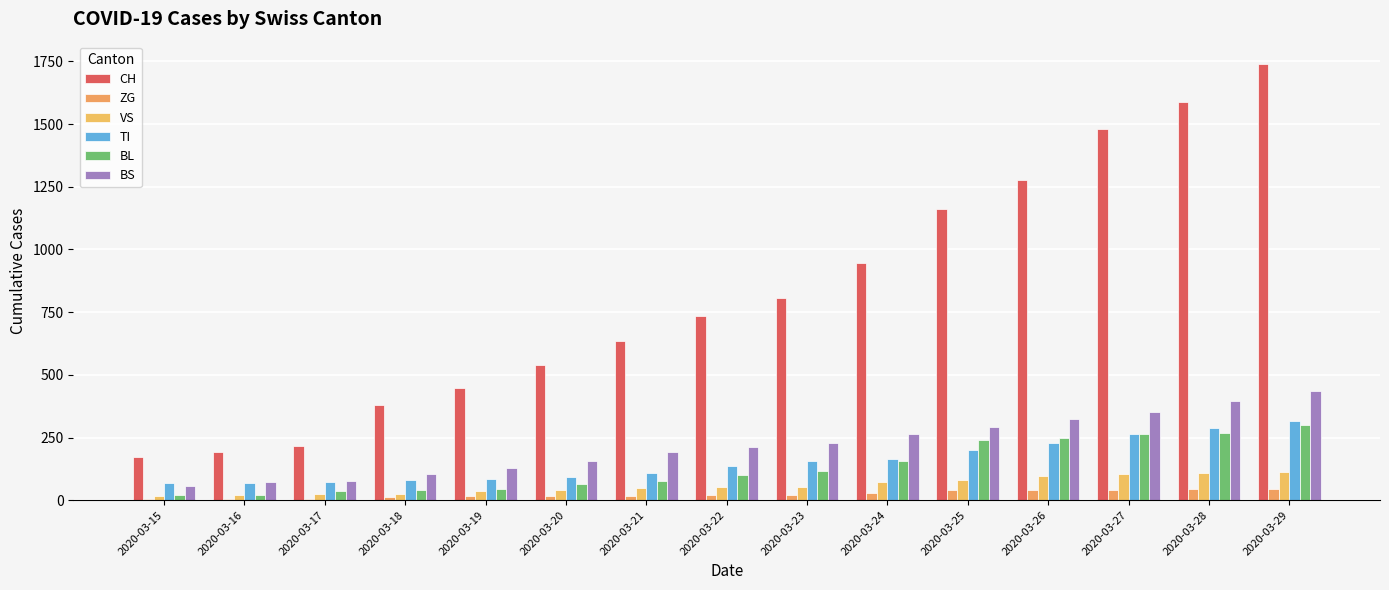

Is it true that CH equals 1687 at 2020-03-26?

False